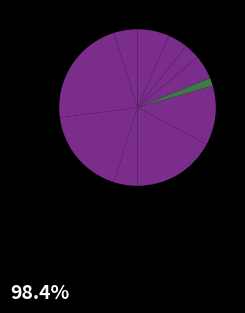

To the nearest percent, what is the difference between the largest and smallest slice percentages?

26%